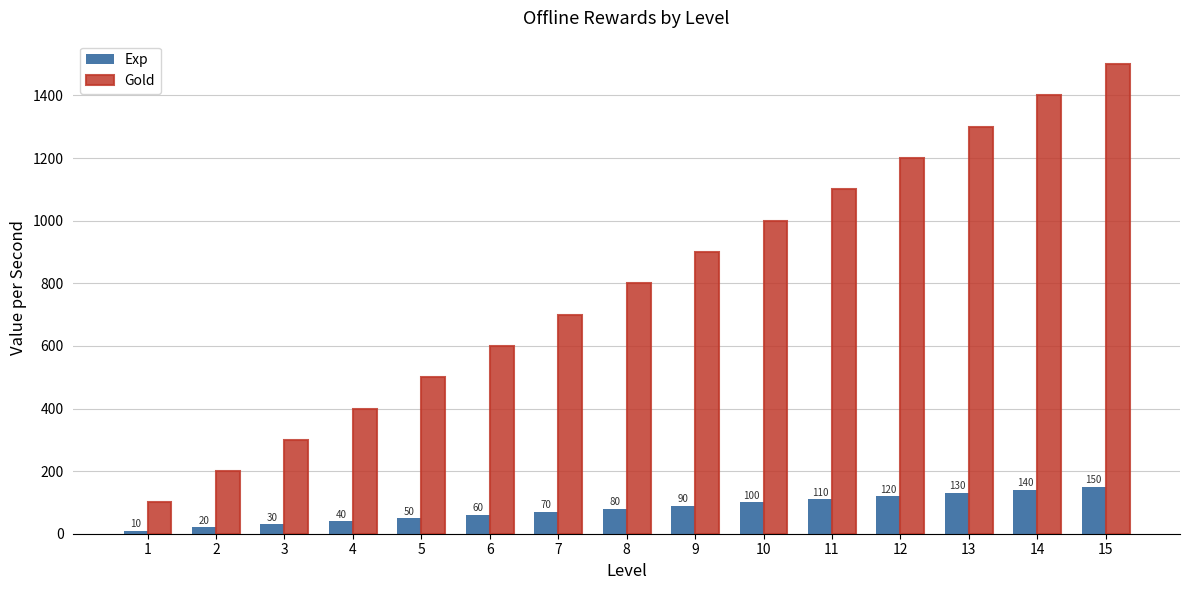

Reading right to left, list all the values displayed in this chart.

Exp: 150	140	130	120	110	100	90	80	70	60	50	40	30	20	10
Gold: 1500	1400	1300	1200	1100	1000	900	800	700	600	500	400	300	200	100